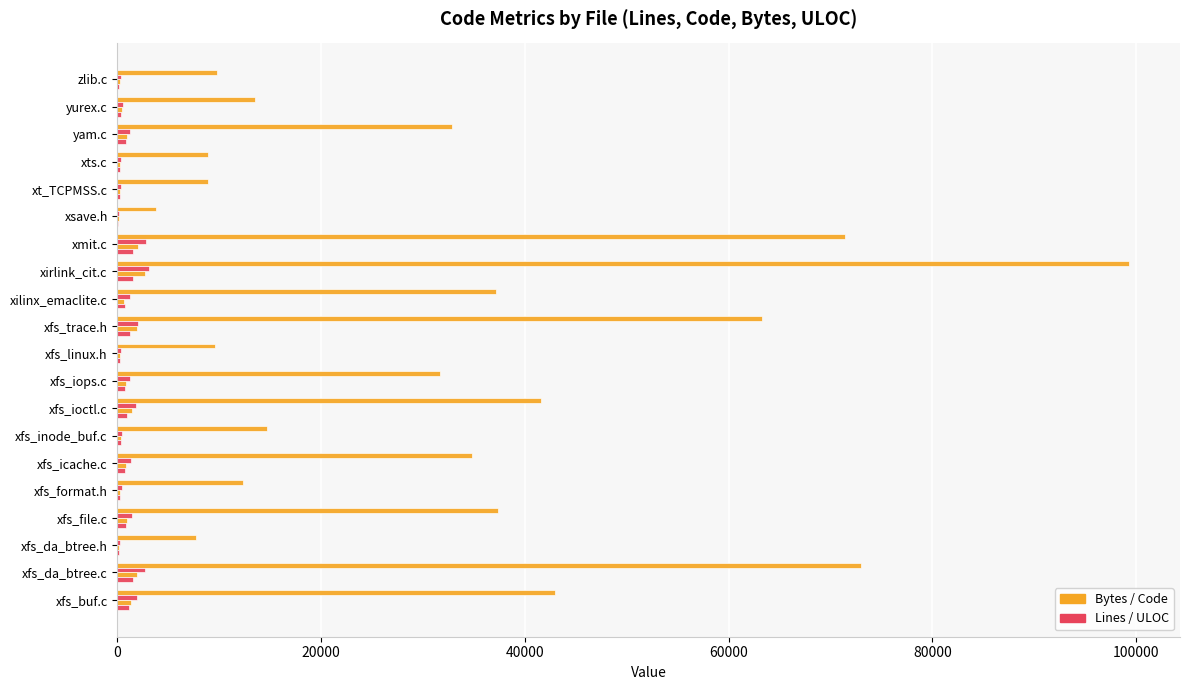

What position from the right is xfs_trace.h?

11